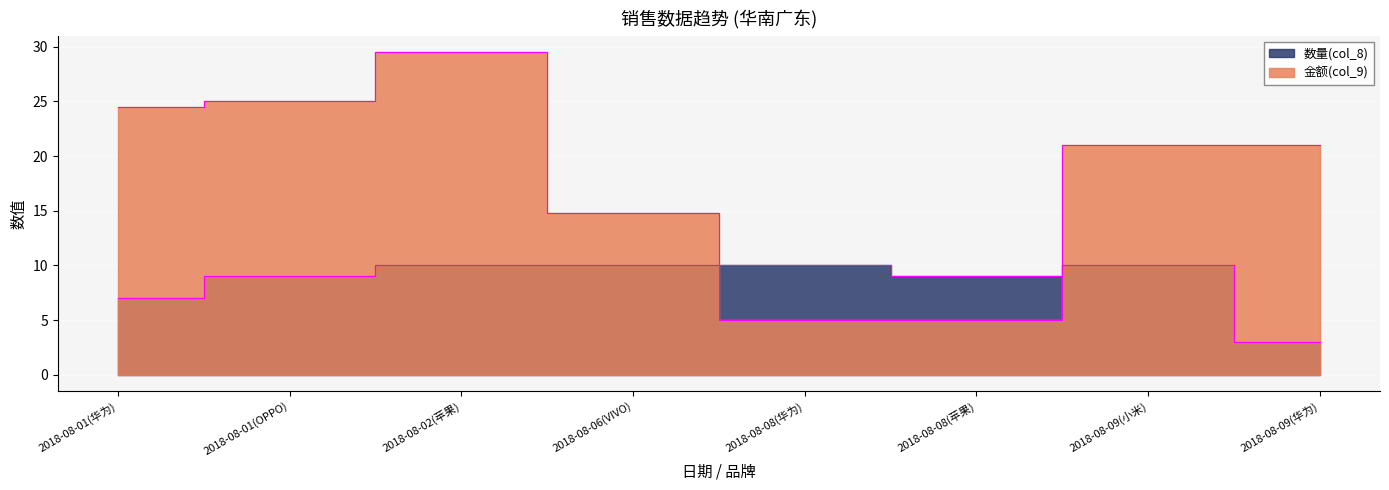

What value does the 金额(col_9) series have at 2018-08-08(华为)?

5.0